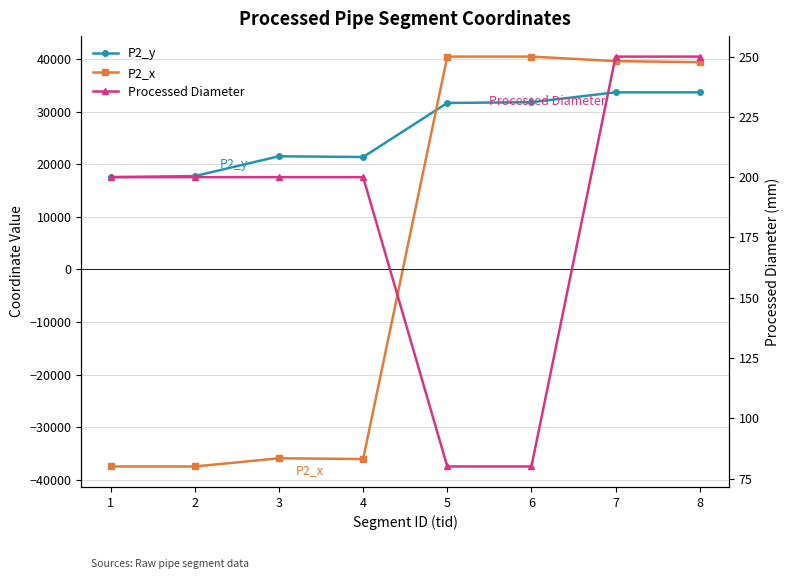

Reading left to right, transcribe all the data shown in this chart.

P2_y: 1=17569.1	2=17772.3	3=21534.2	4=21390.5	5=31678.3	6=31817.5	7=33698.8	8=33698.8
P2_x: 1=-37480.0	2=-37480.0	3=-35919.5	4=-36063.2	5=40495.4	6=40495.4	7=39637.0	8=39433.8
Processed Diameter: 1=200.0	2=200.0	3=200.0	4=200.0	5=80.0	6=80.0	7=250.0	8=250.0